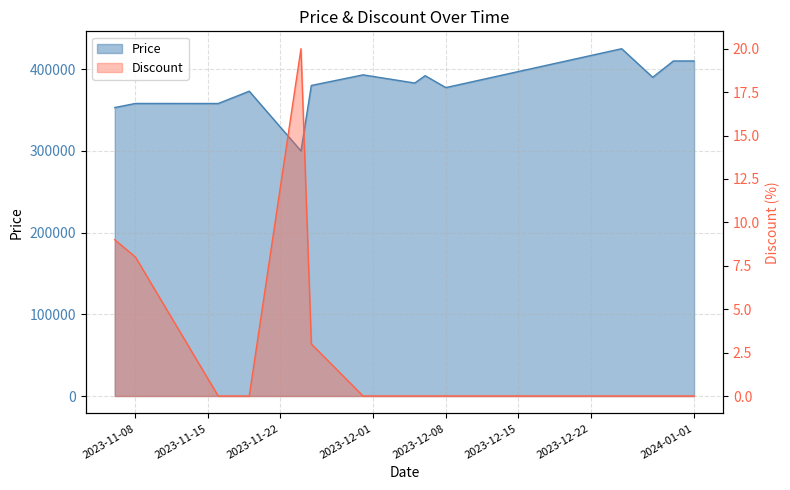

What is the difference between the maximum and minimum values in the Price series?

125100